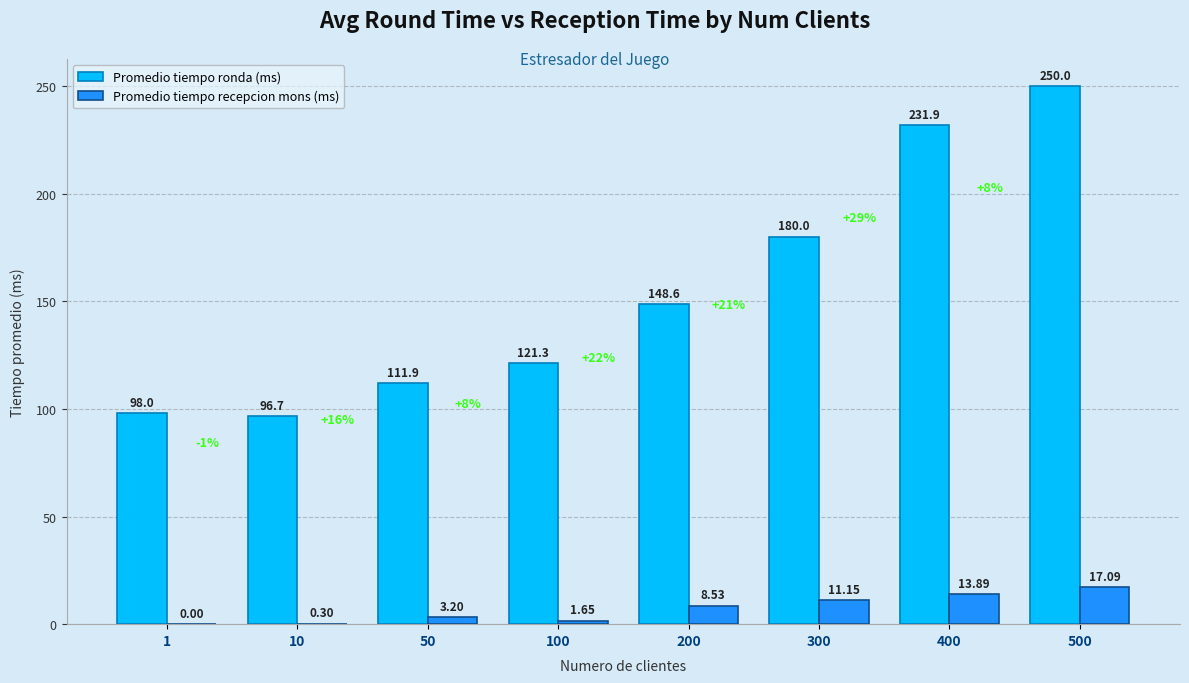

What is the total value across all series at 50?

115.1